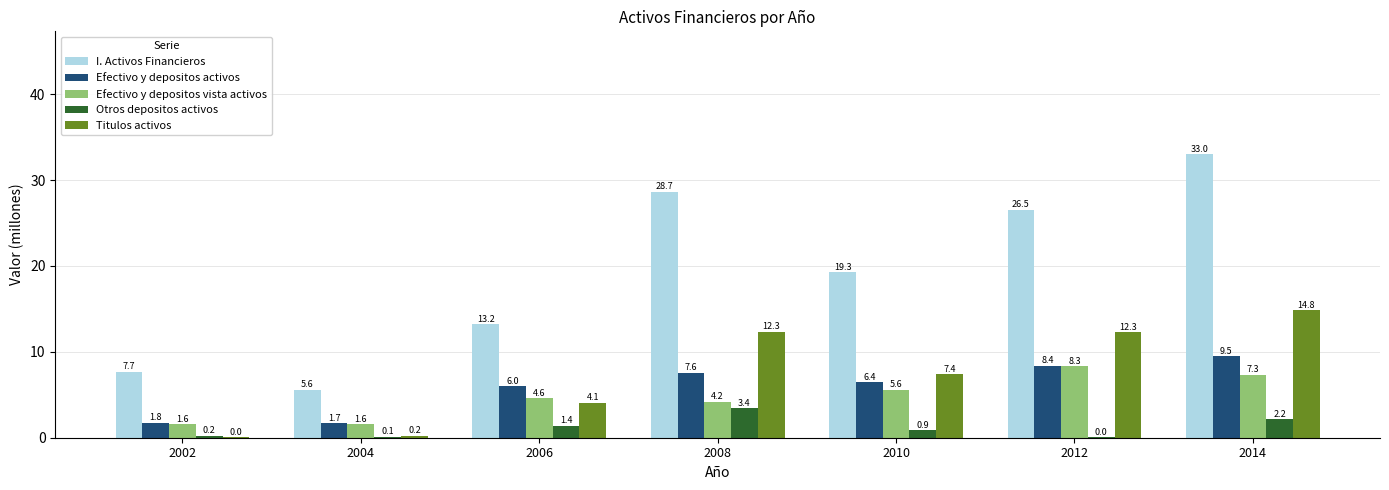

At which label is Efectivo y depositos vista activos closest to 4?

2008